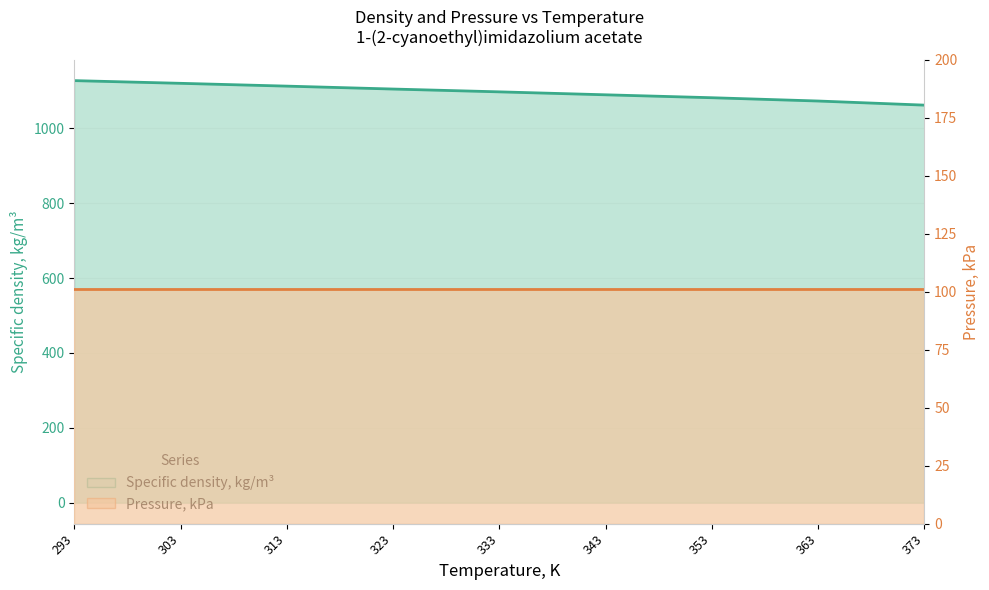

How many lines are shown in the chart?

2